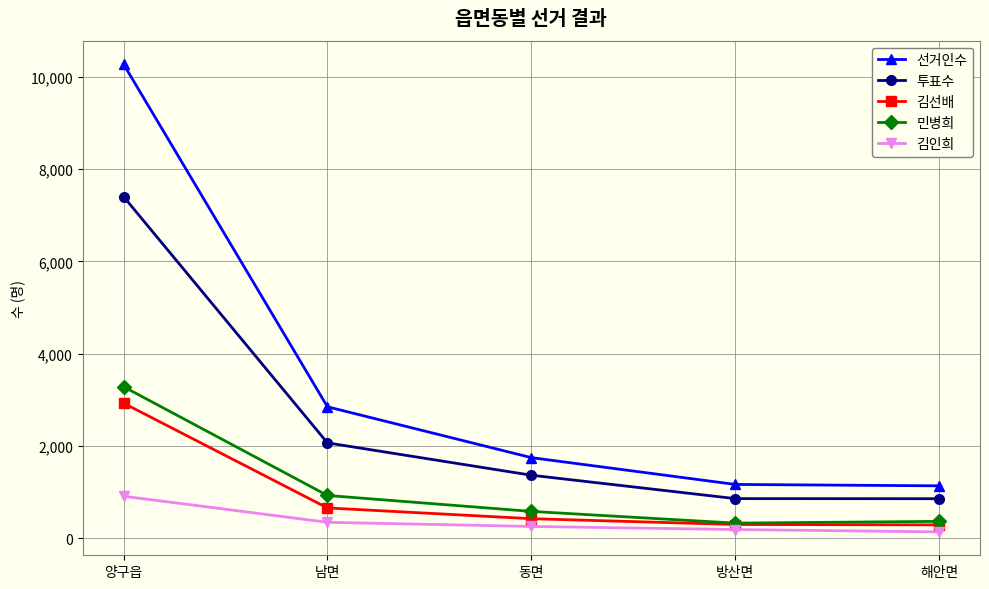

At which category is the sum across all series the highest?

양구읍